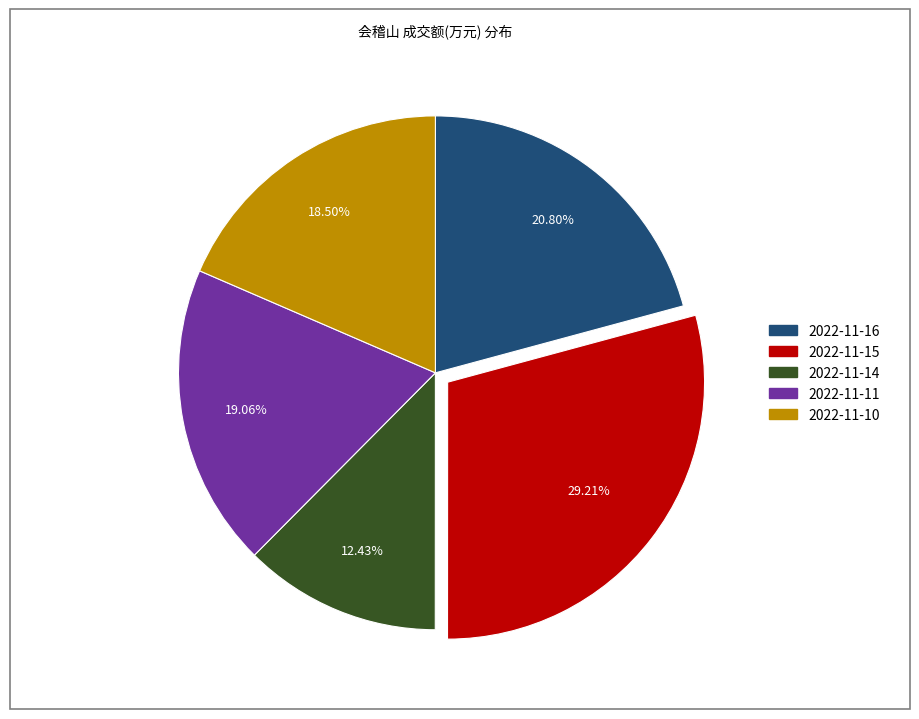

Which category has the biggest portion of the pie?

2022-11-15